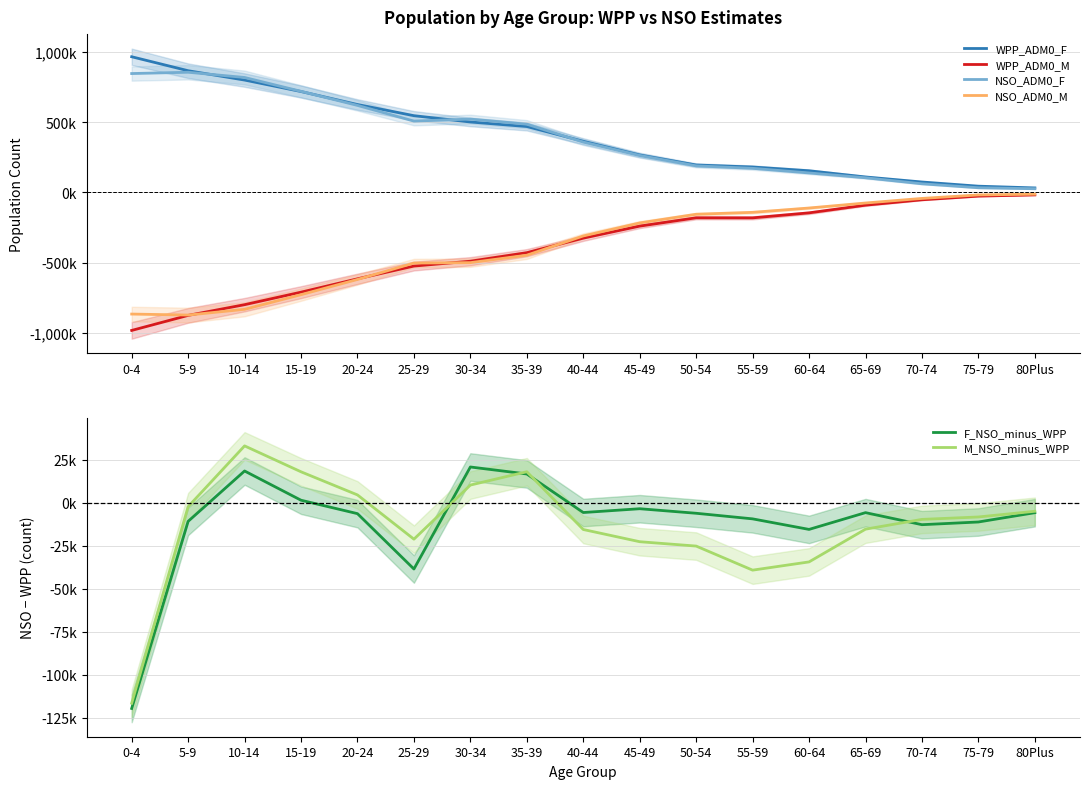

How many lines are shown in the chart?

6